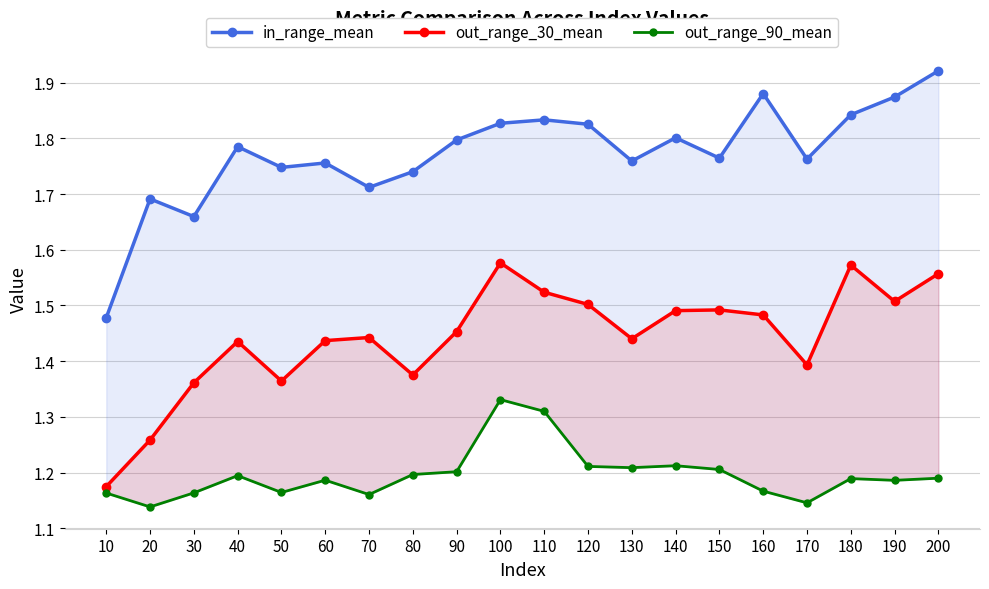

True or false: out_range_90_mean and in_range_mean cross at least once.

False